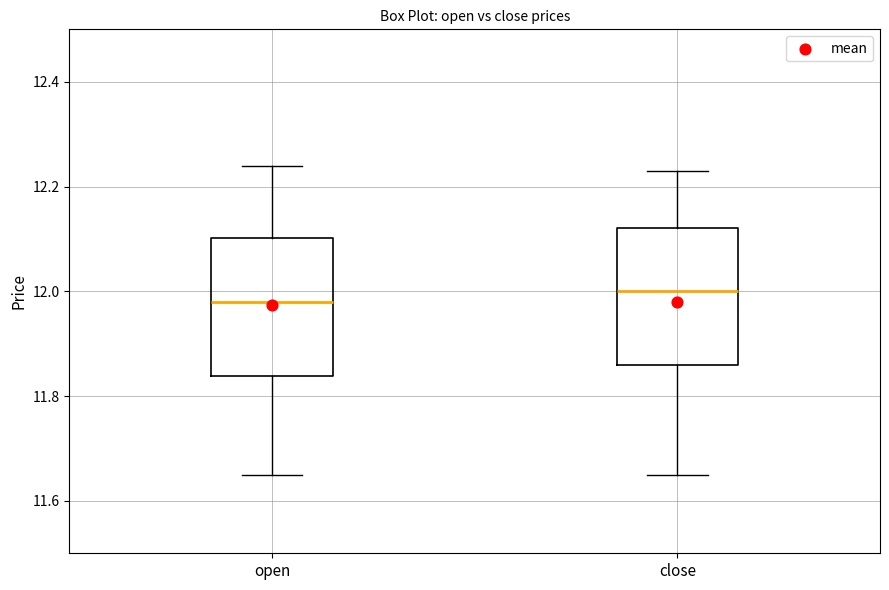

Where does the lower whisker of the box for open end on the y-axis? The values are not printed on the chart, so give them approximately, as read against the axis.

11.66